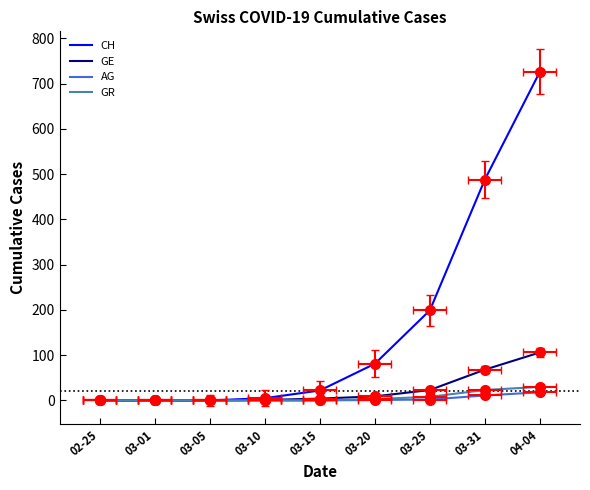

Which series changed the most between 02-25 and 03-15?

CH